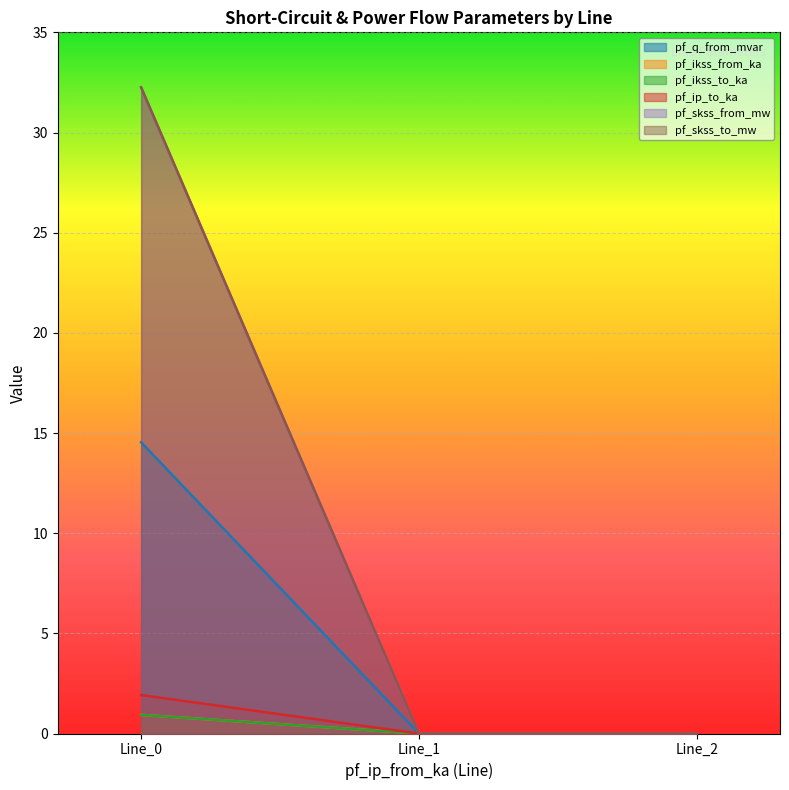

Between Line_0 and Line_2, which is larger?

Line_0